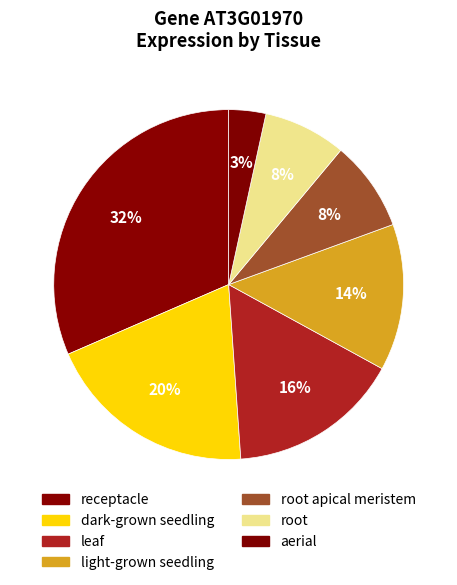

How many slices are in this pie chart?

7